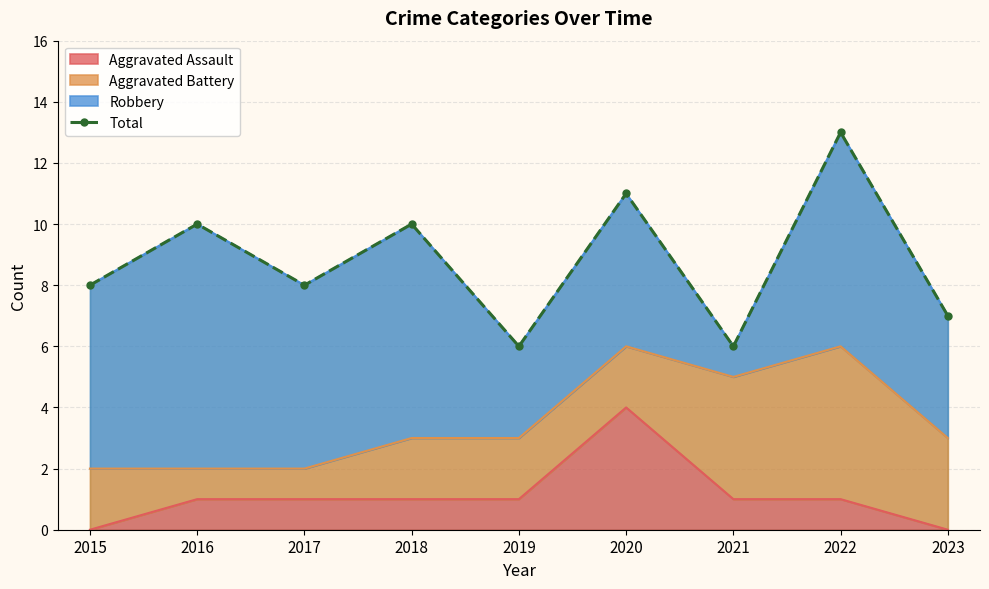

Reading left to right, list all the values displayed in this chart.

8	10	8	10	6	11	6	13	7